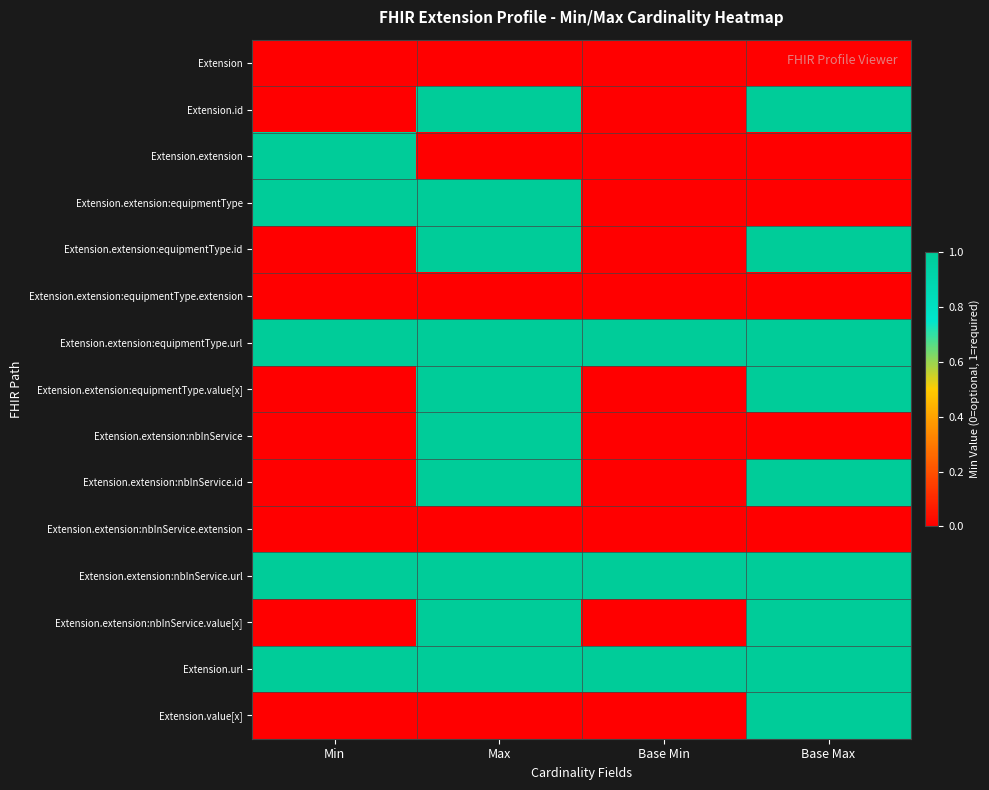

At which category does the chart reach its minimum across all series?

Min